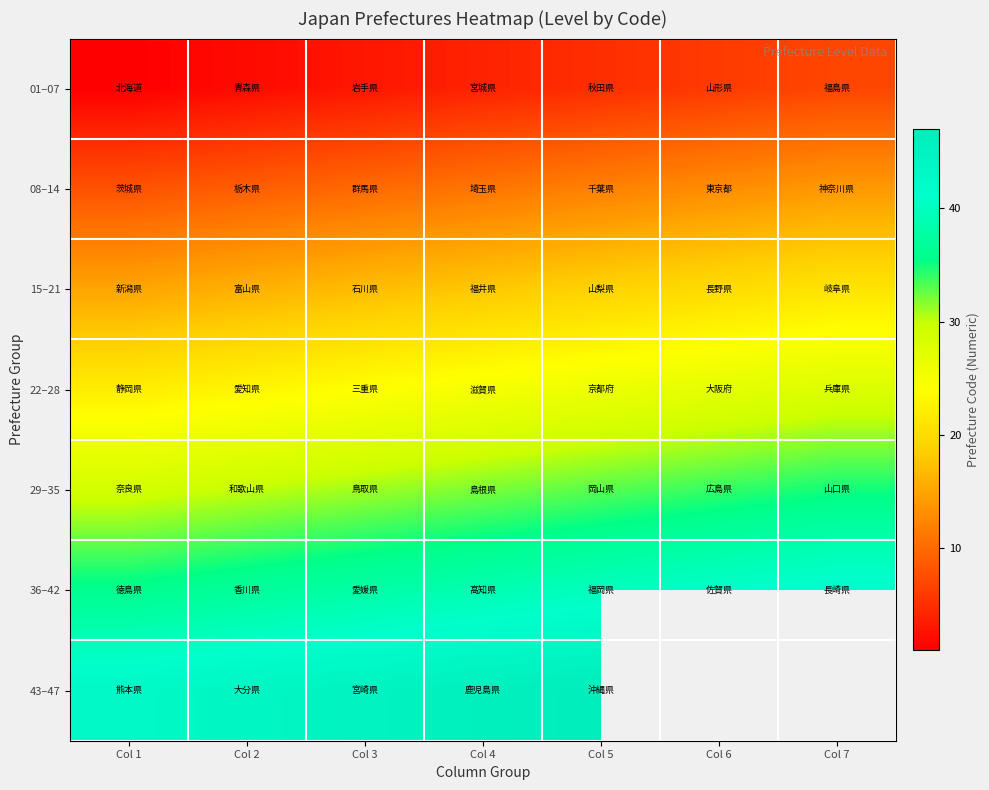

List the series in order of their overall mean, highest first.

36–42, 43–47, 29–35, 22–28, 15–21, 08–14, 01–07